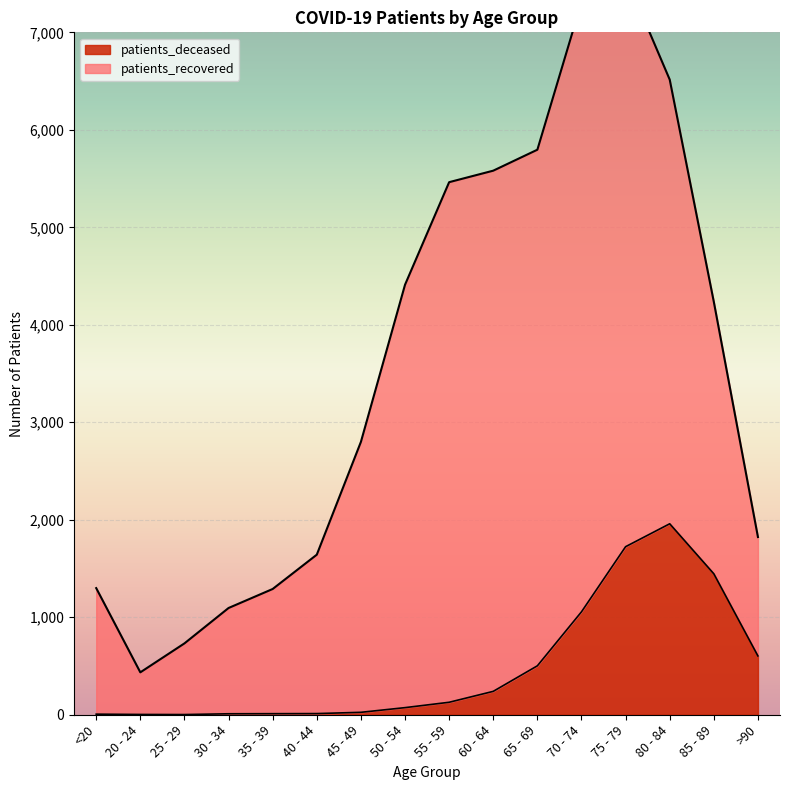

Does the chart display data point markers on the line(s)?

No